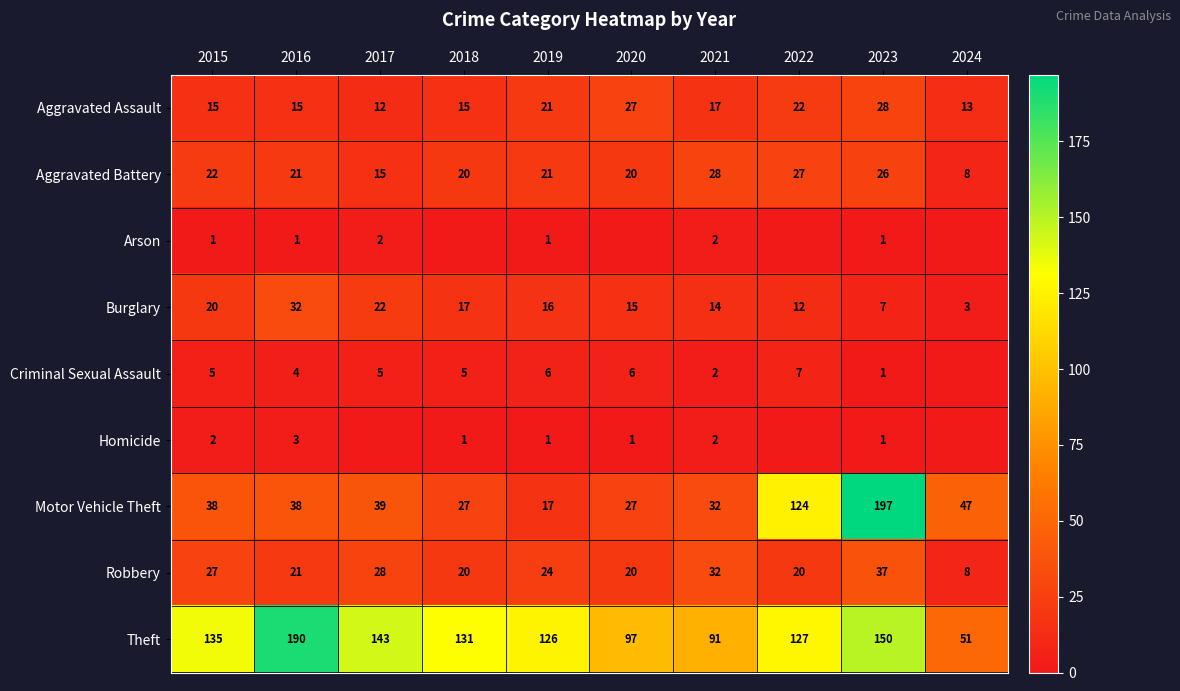

At which category is the sum across all series the highest?

2023